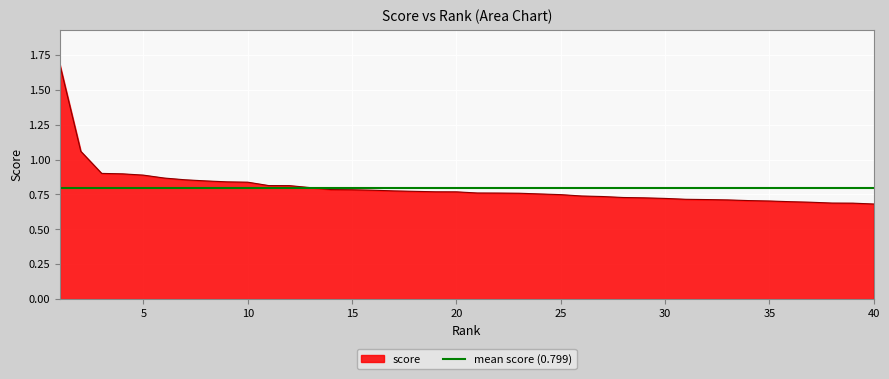

Reading left to right, extract all data points from this chart.

1.7	1.1	0.9	0.9	0.9	0.9	0.9	0.8	0.8	0.8	0.8	0.8	0.8	0.8	0.8	0.8	0.8	0.8	0.8	0.8	0.8	0.8	0.8	0.8	0.7	0.7	0.7	0.7	0.7	0.7	0.7	0.7	0.7	0.7	0.7	0.7	0.7	0.7	0.7	0.7